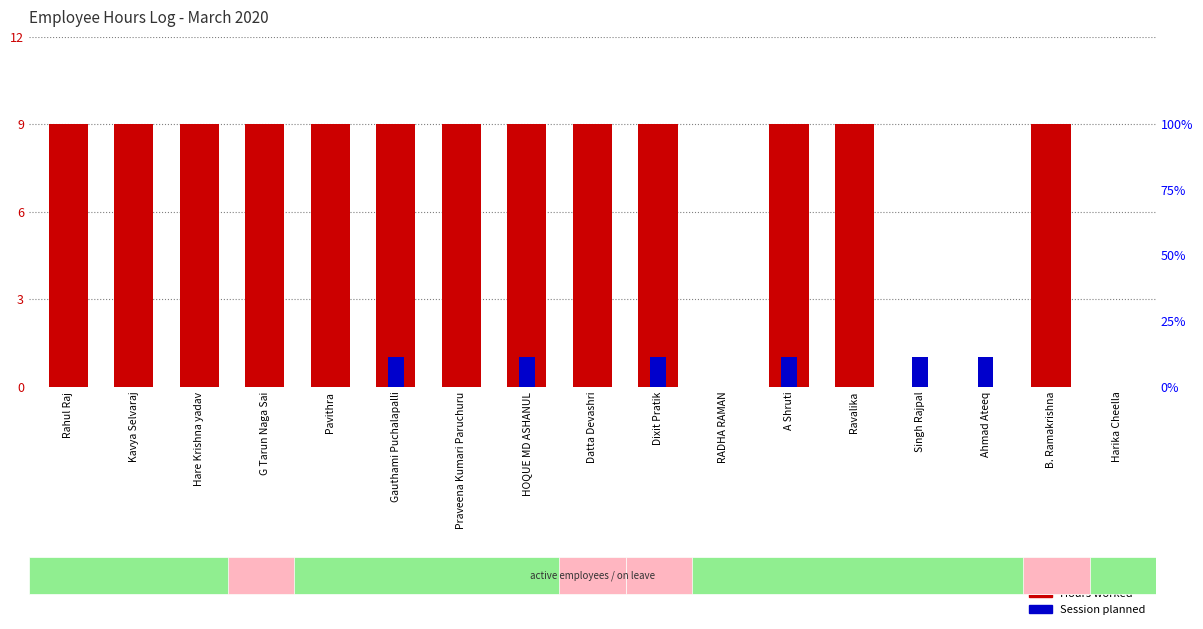

Count the Hours worked values in the range 9 to 10.

13